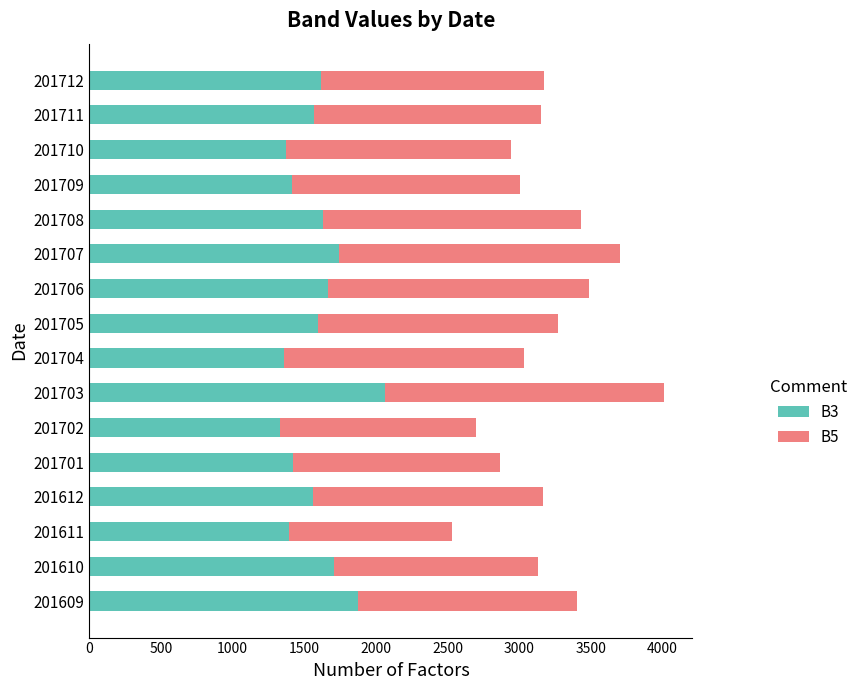

What is the average value of the B3 series?

1582